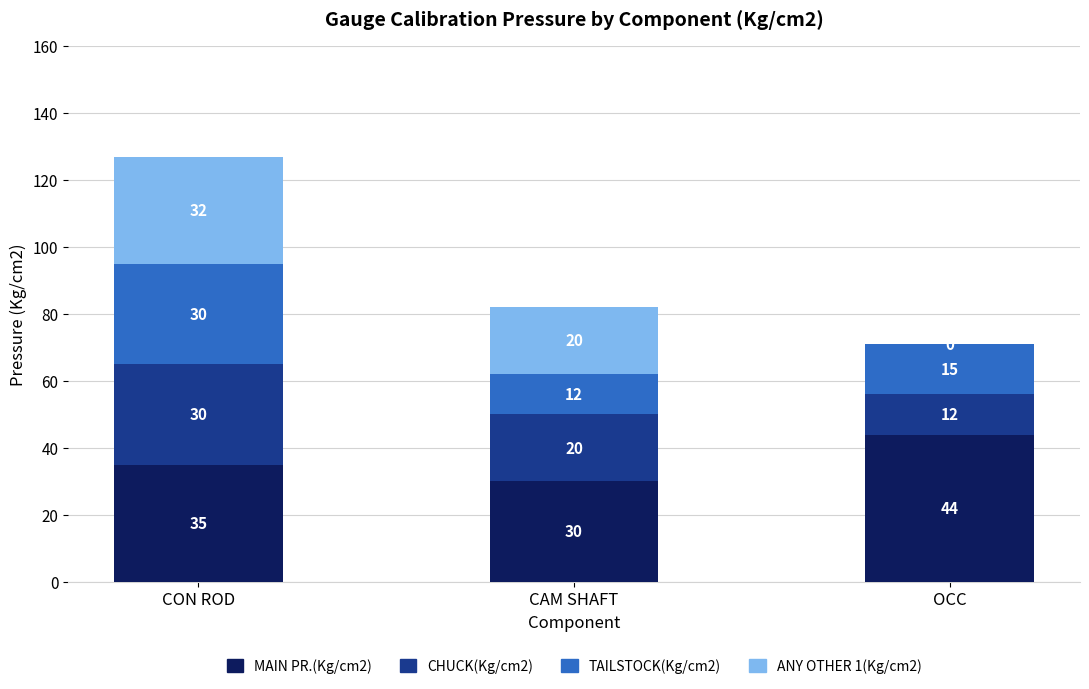

The MAIN PR.(Kg/cm2) series shows 56 at CON ROD. True or false?

False